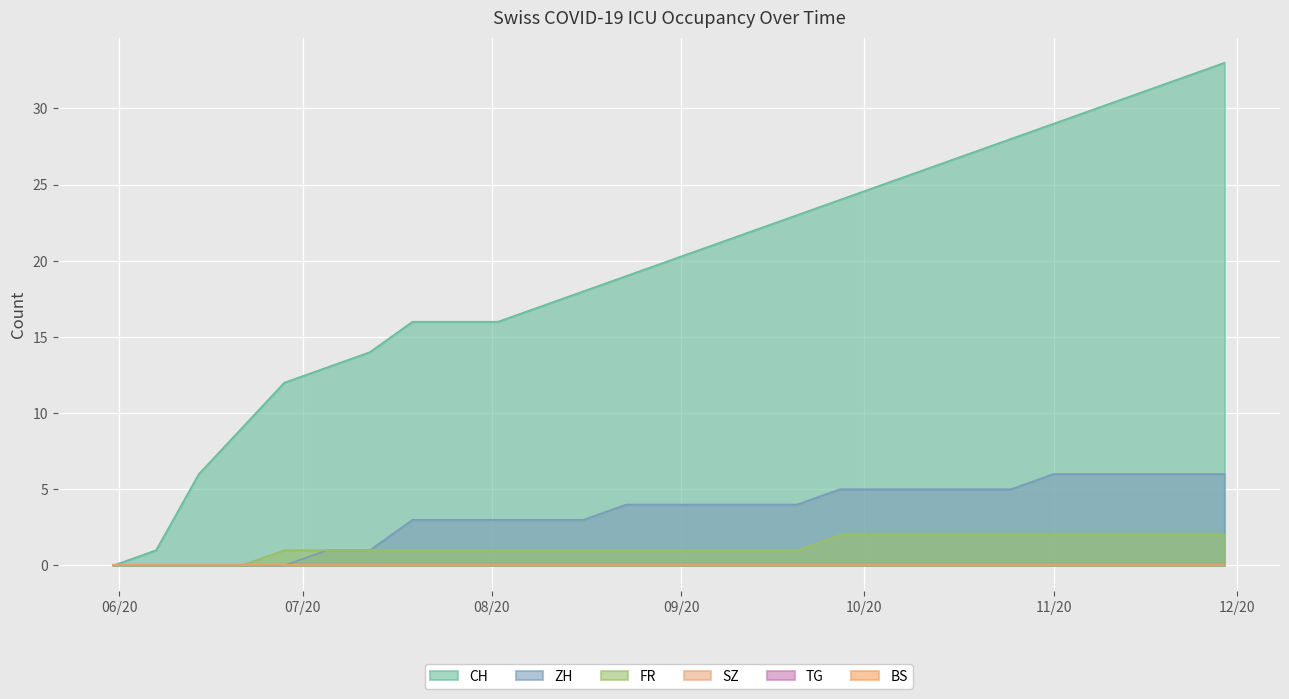

True or false: ZH and CH intersect in this chart.

False